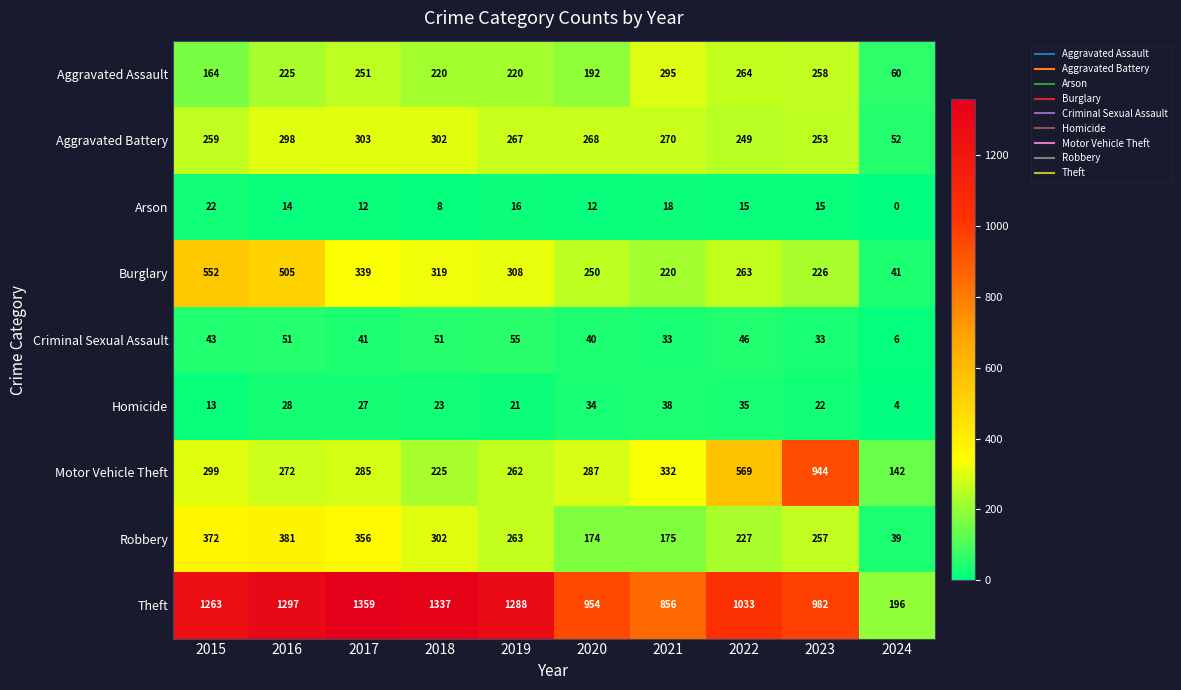

True or false: Criminal Sexual Assault has a value of 2 at 2024.

False